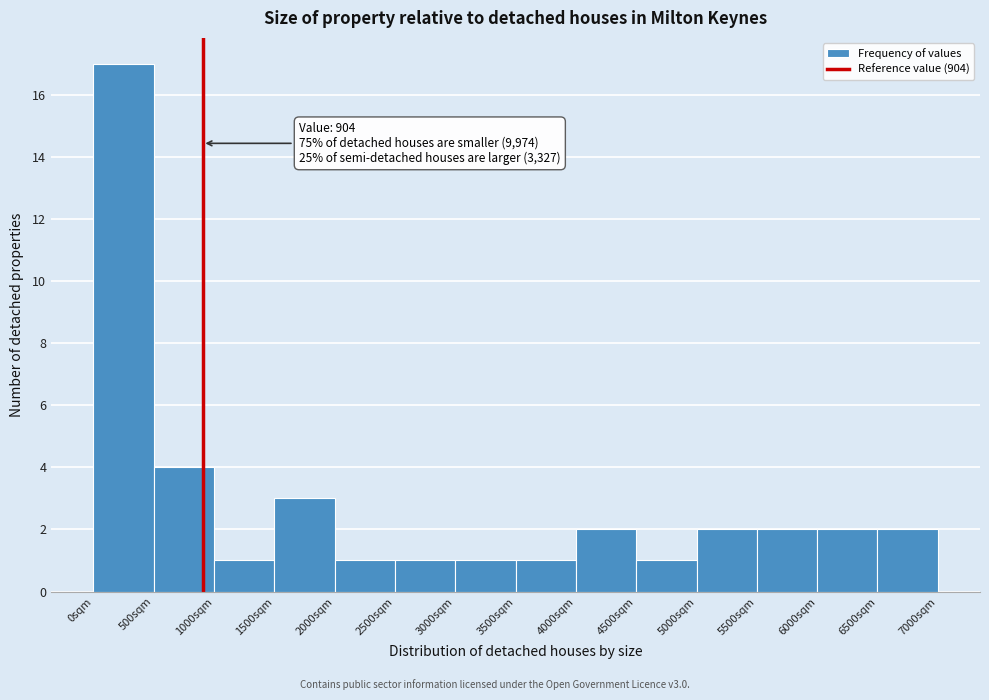

Over which range of the x-axis is the bar tallest?

0 to 500